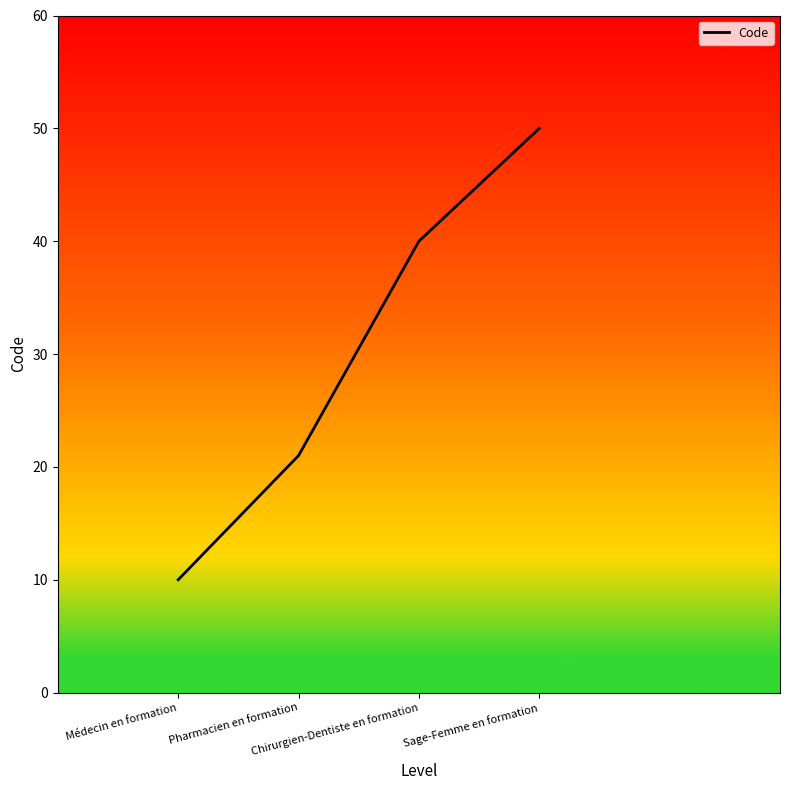

What is the change in value from Chirurgien-Dentiste en formation to Sage-Femme en formation?

+10